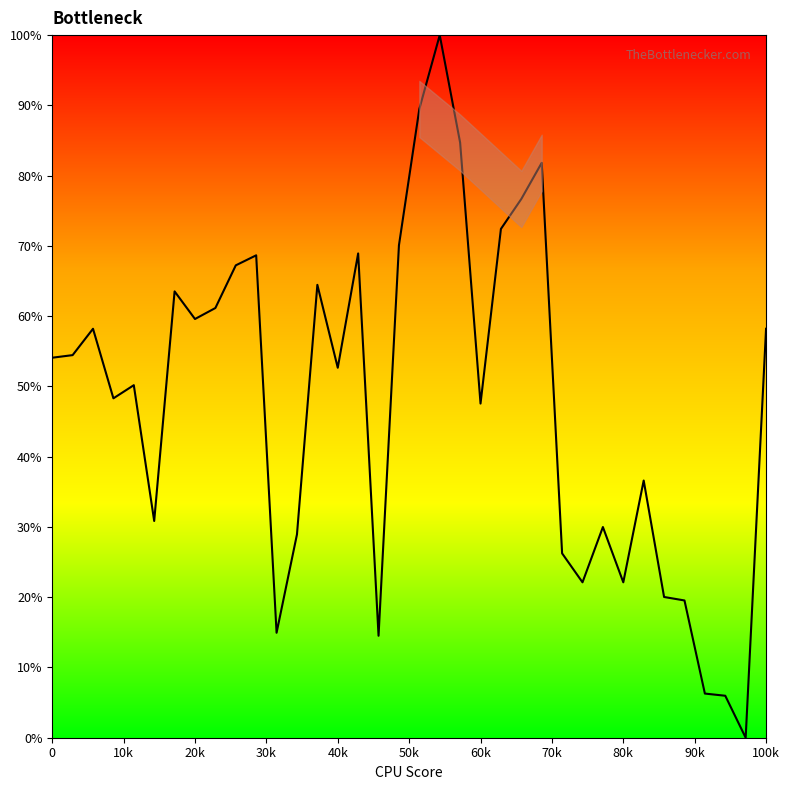

What is the difference between the maximum and minimum values?

100.0